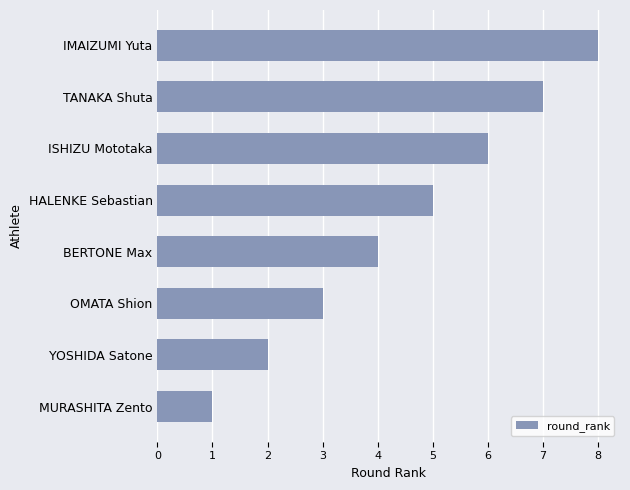

List the labels in order of value, smallest first.

MURASHITA Zento, YOSHIDA Satone, OMATA Shion, BERTONE Max, HALENKE Sebastian, ISHIZU Mototaka, TANAKA Shuta, IMAIZUMI Yuta